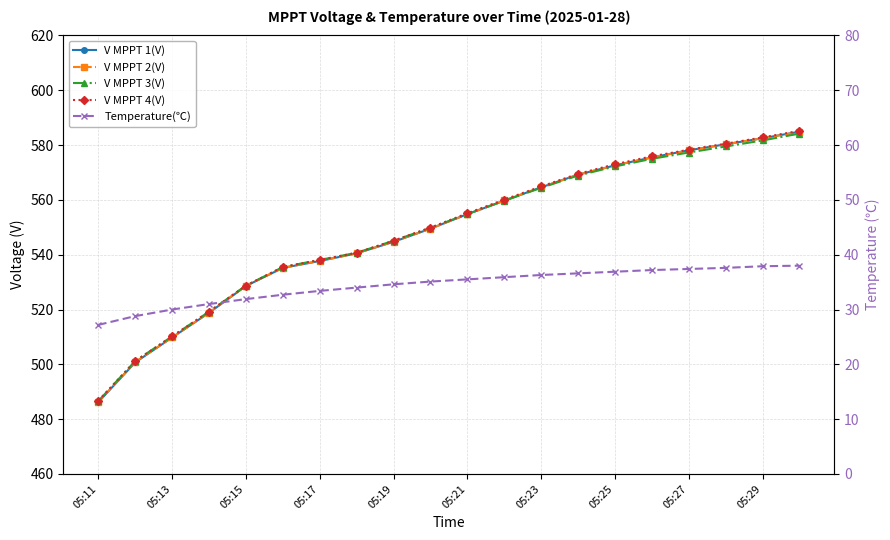

How many lines are shown in the chart?

5